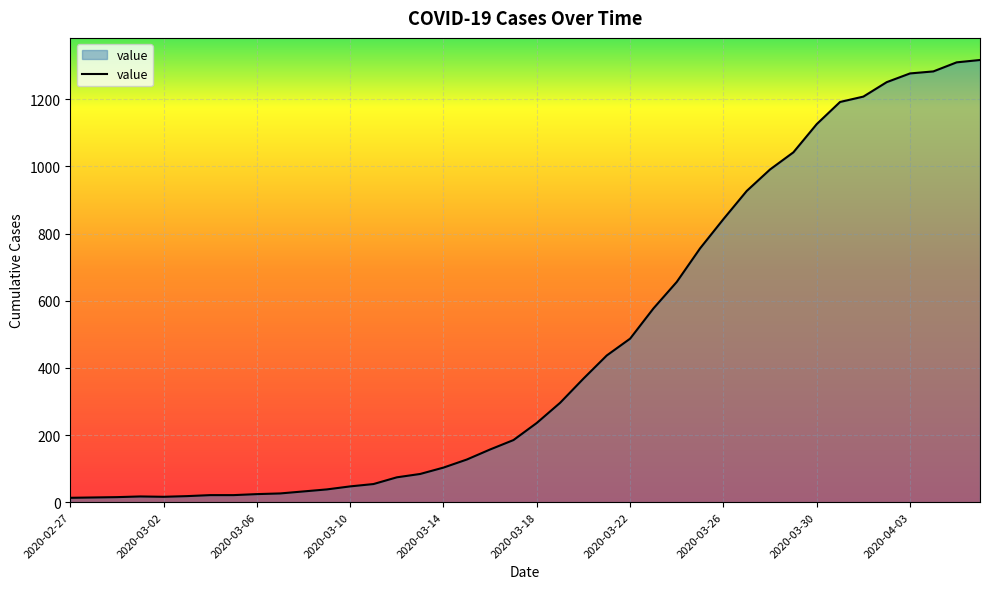

What is the maximum value shown in the chart?

1317